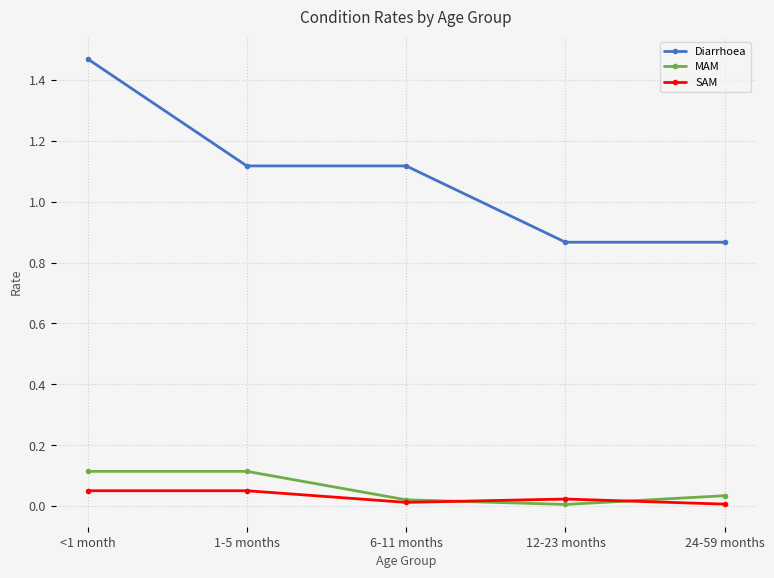

Is it true that SAM equals 0.0 at 12-23 months?

True